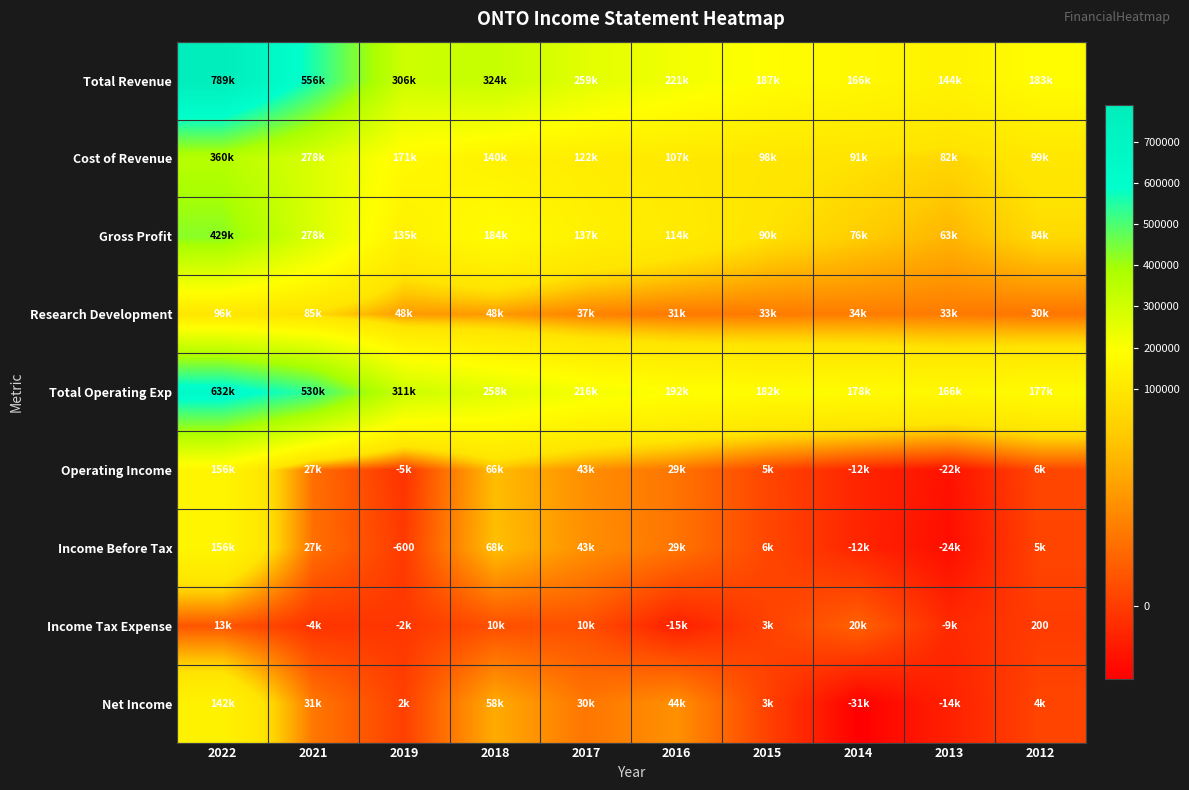

What is the sum of the Cost of Revenue values at 2022 and 2016?

466800